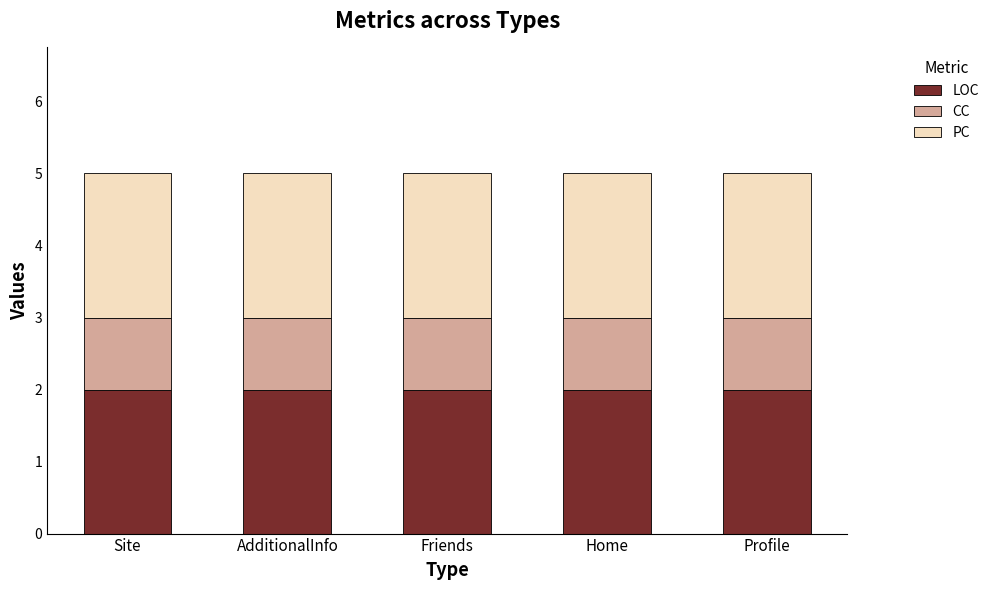

What are all the series names shown in the legend?

LOC, CC, PC